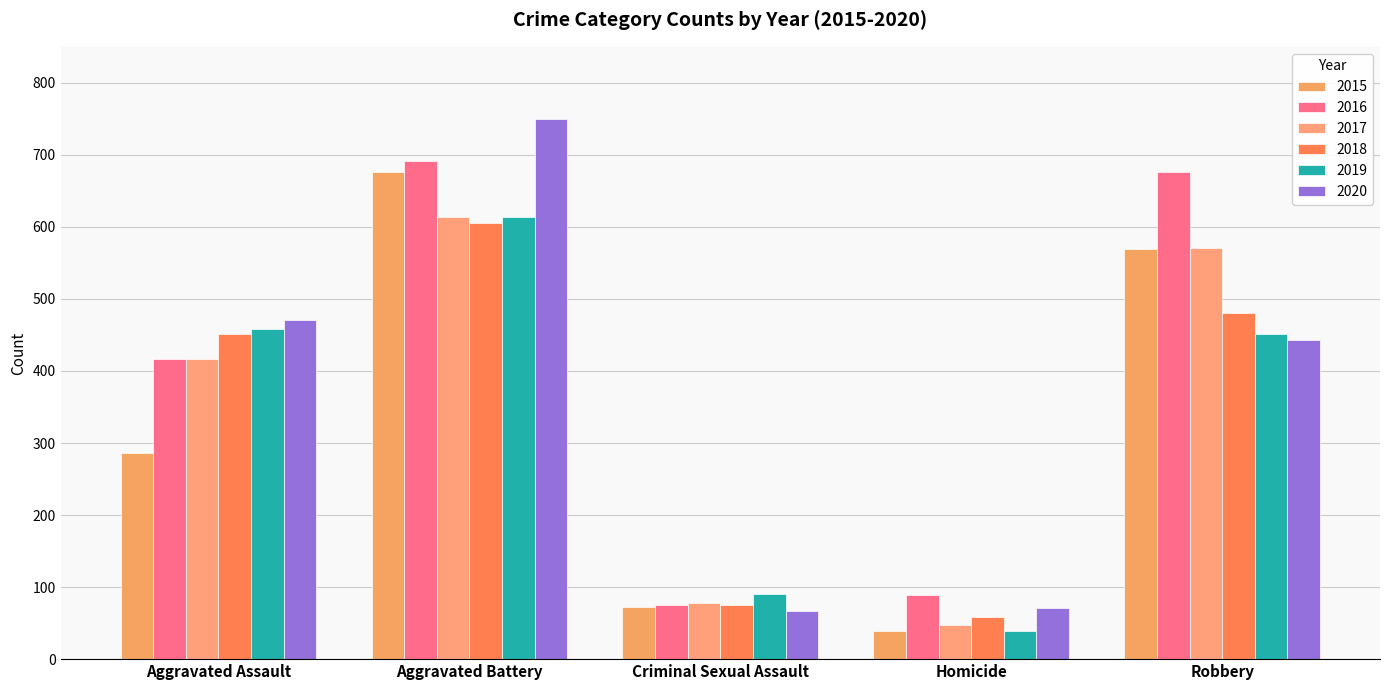

How many data points does each series have?

5